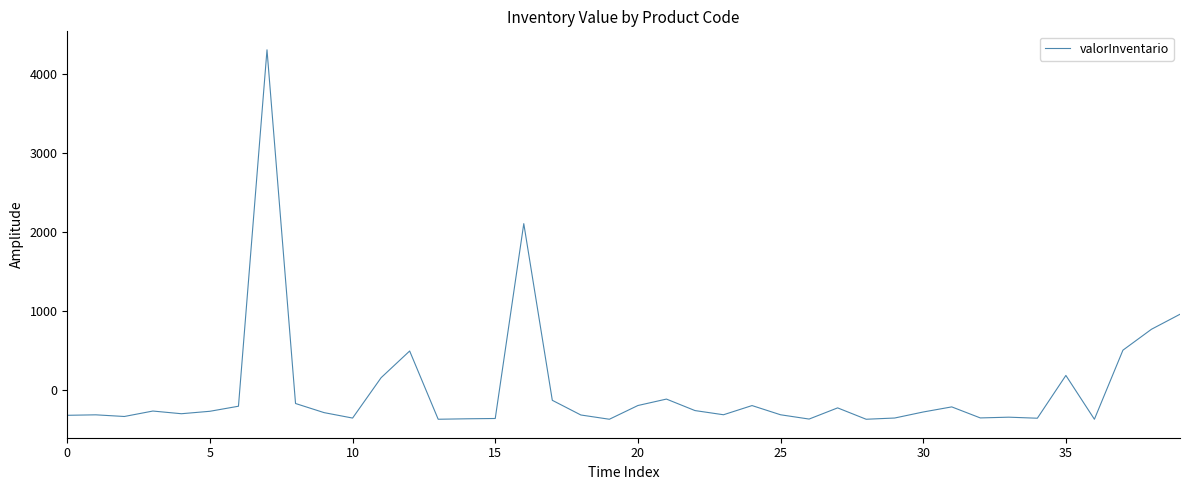

What is the difference between the maximum and minimum values?

4680.0